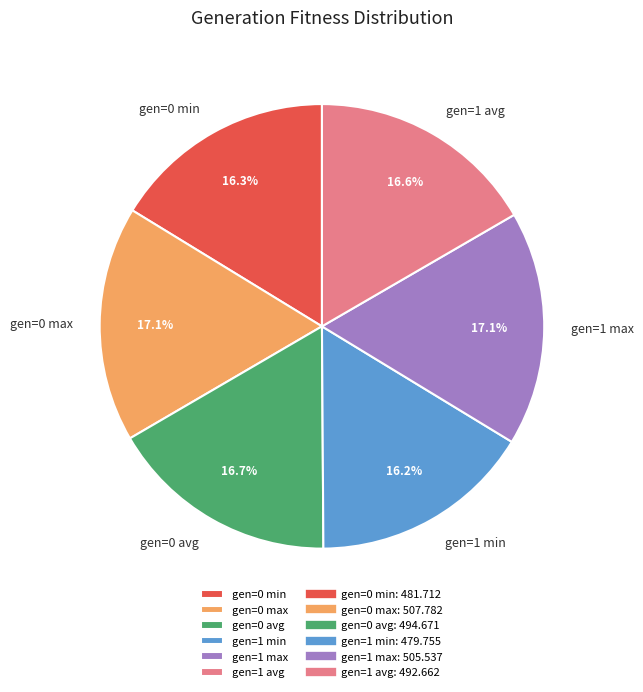

True or false: gen=1 max accounts for 17% of the total.

True